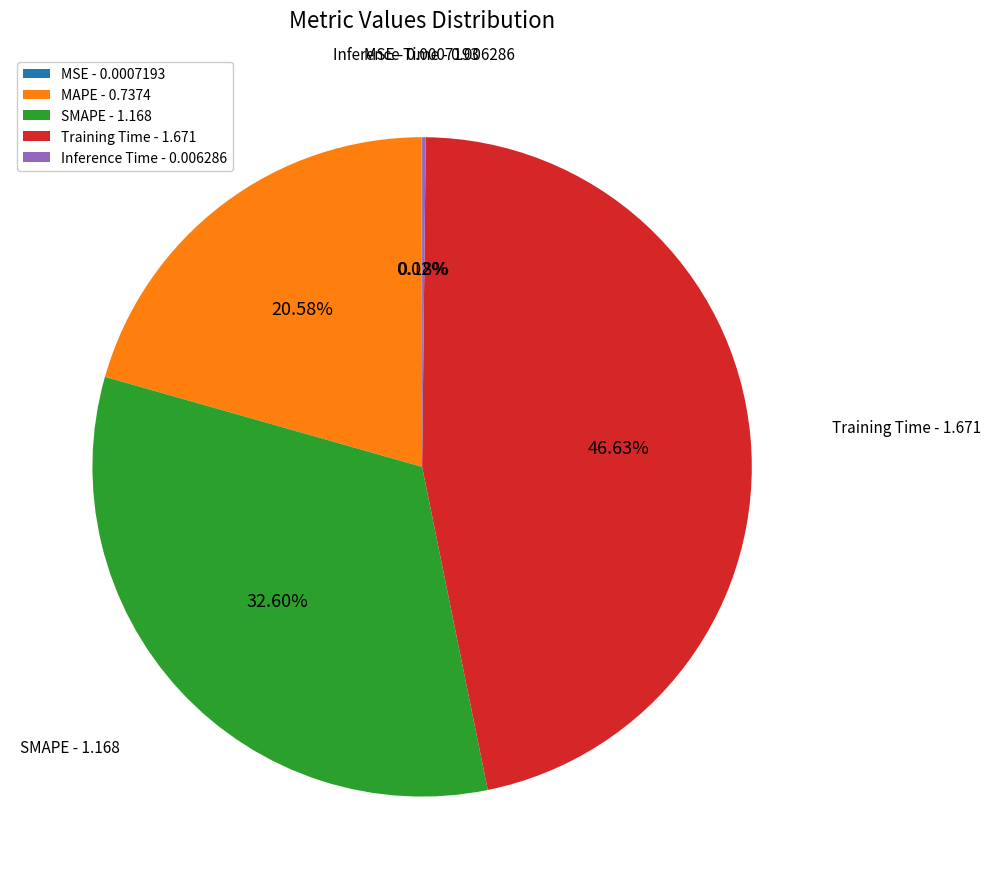

Between Training Time - 1.671 and MAPE - 0.7374, which is larger?

Training Time - 1.671